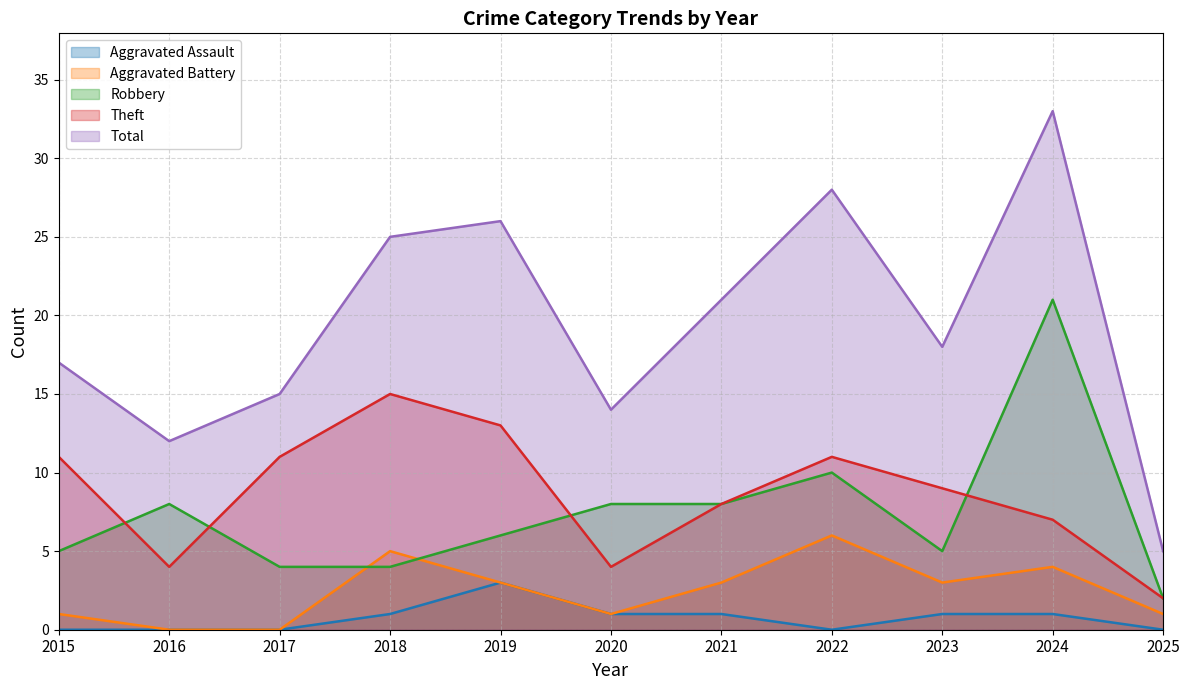

How many interior local peaks does the Aggravated Assault series have?

1